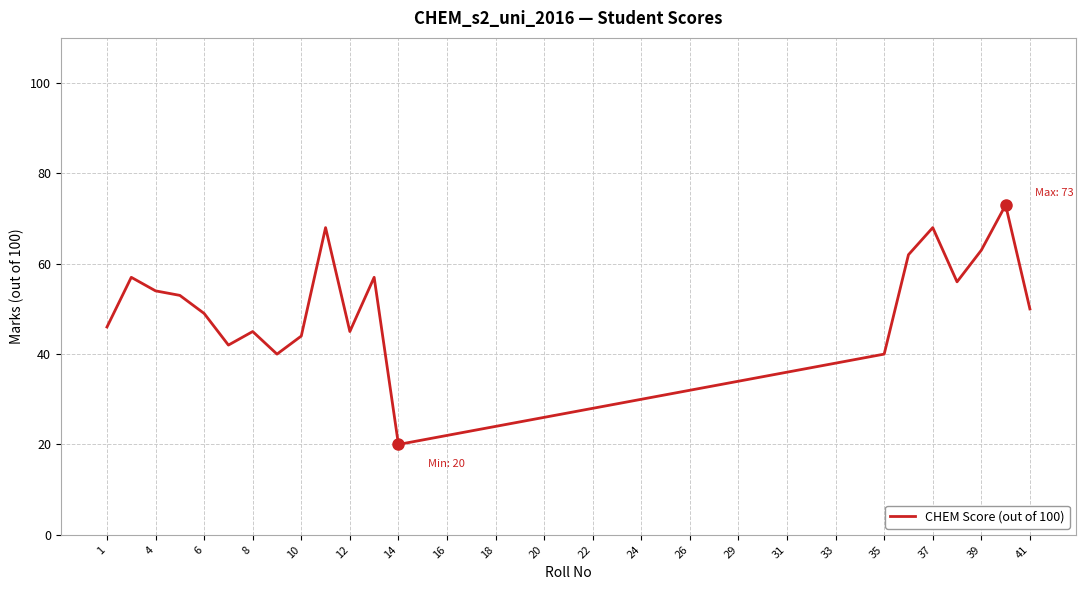

What is the maximum value shown in the chart?

73